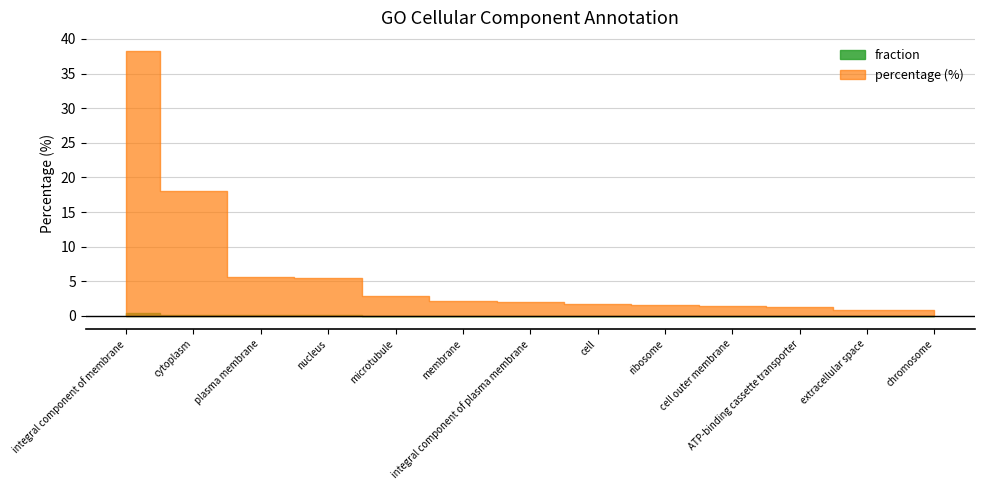

At which label does fraction reach its minimum?

extracellular space